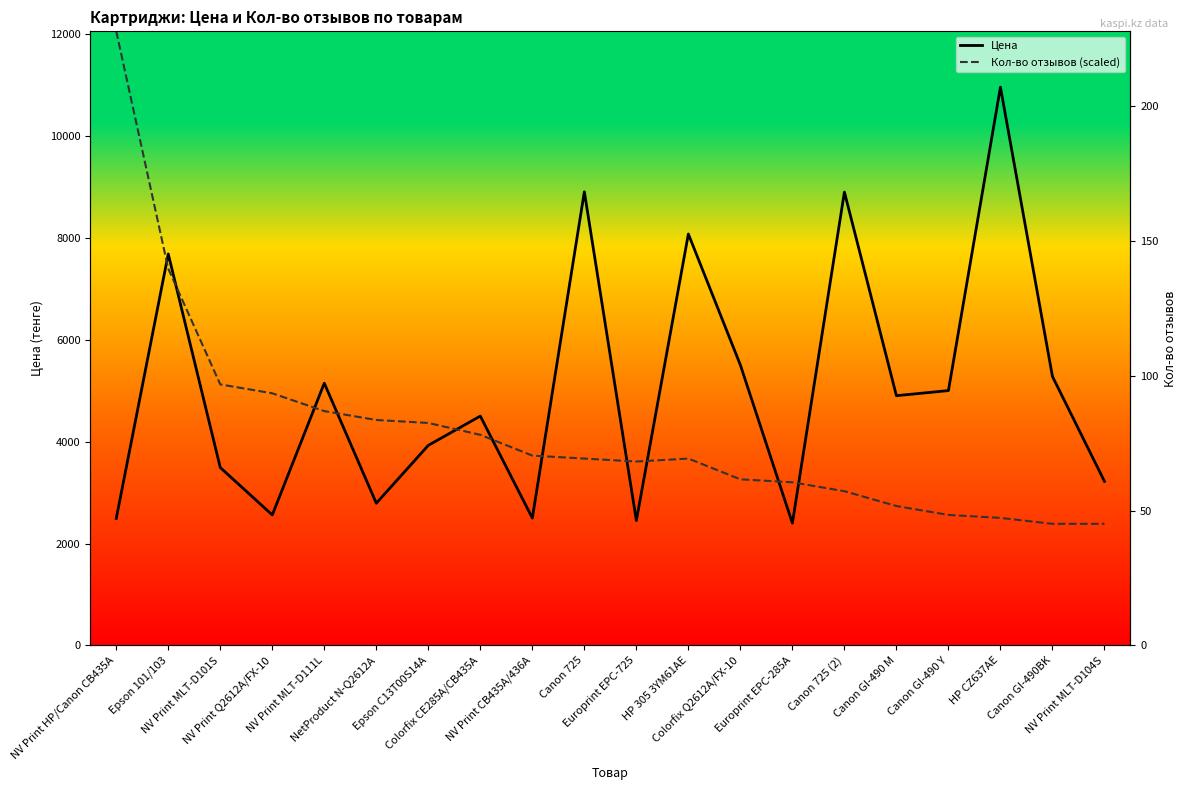

Which category has the highest value in the Цена series?

HP CZ637AE